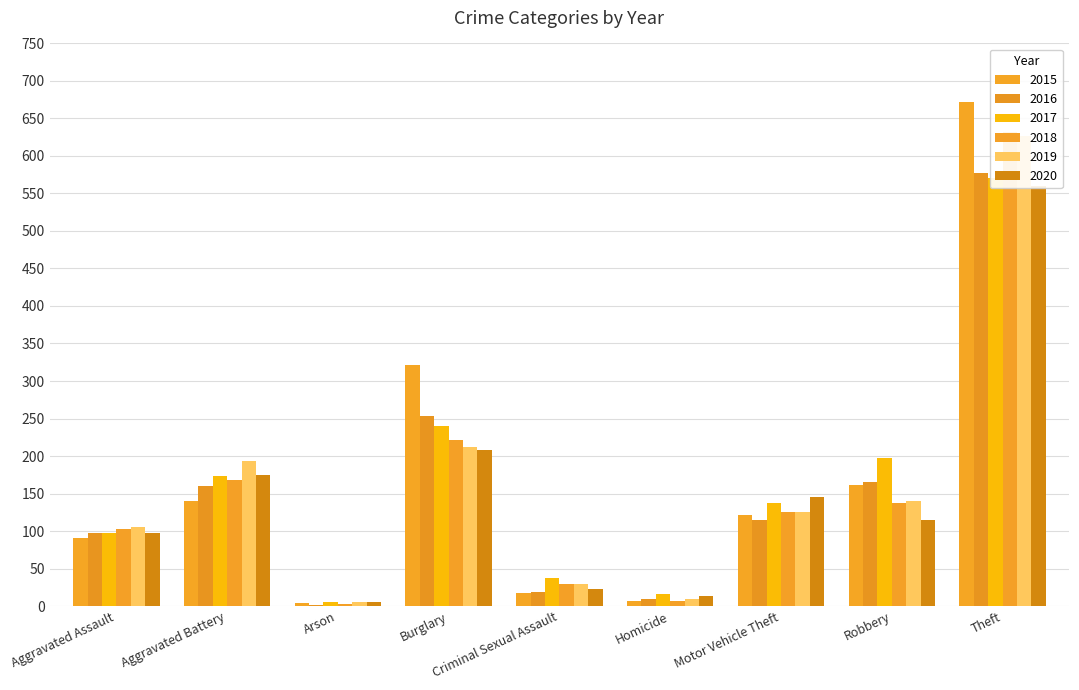

How many bars are there in total?

54